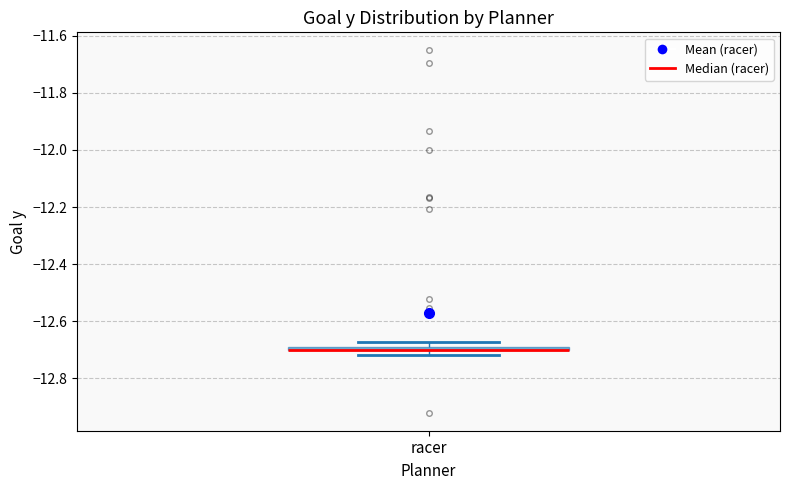

Where is the lower edge of the box for racer on the y-axis? The values are not printed on the chart, so give them approximately, as read against the axis.

-12.70